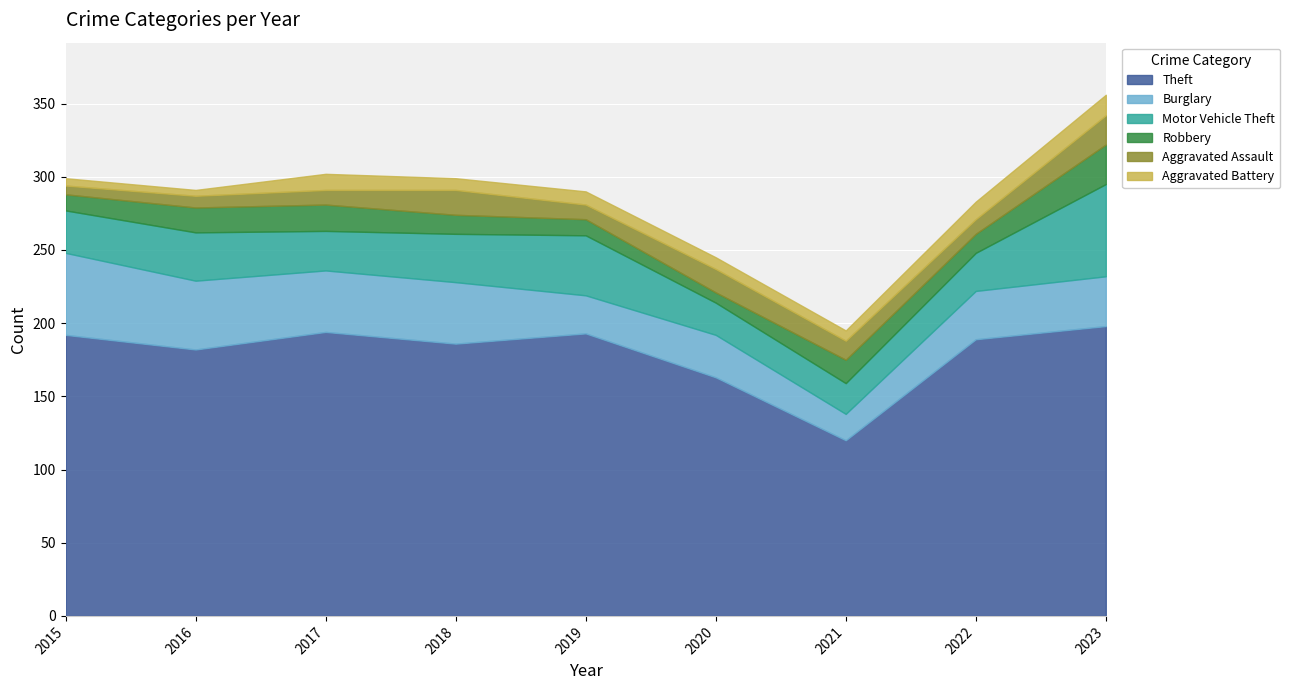

How many data points does each series have?

9